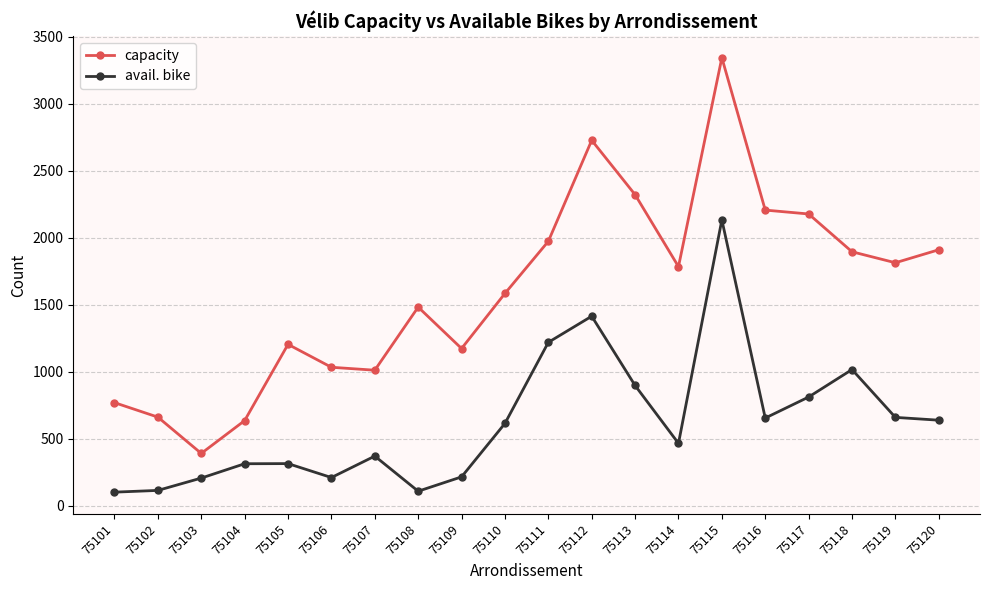

Does the chart display data point markers on the line(s)?

Yes